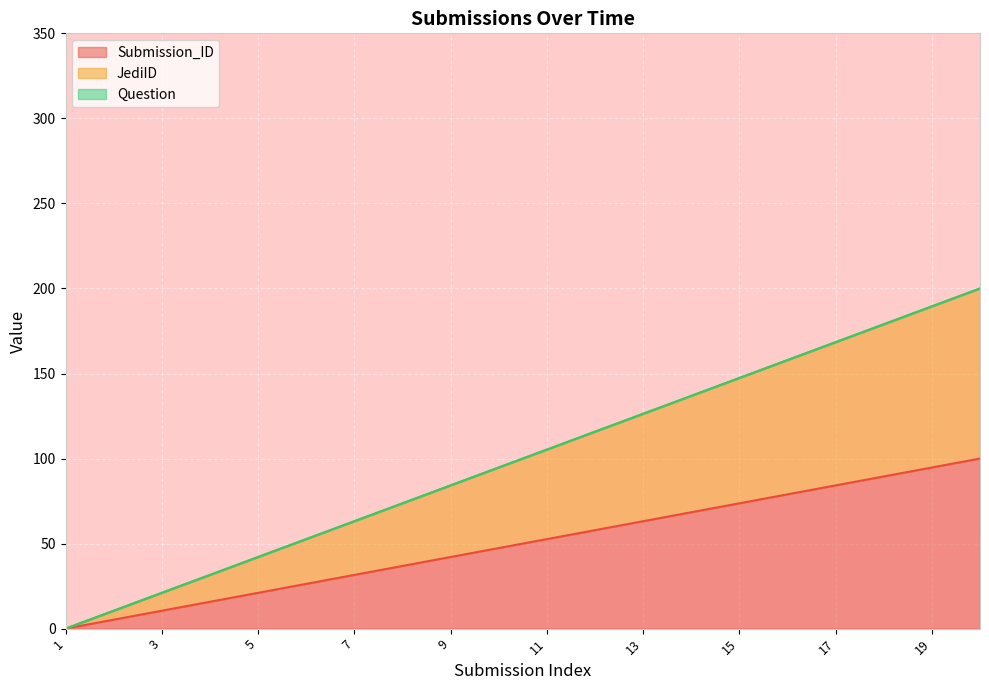

How many positive values does the Question line series have?

19